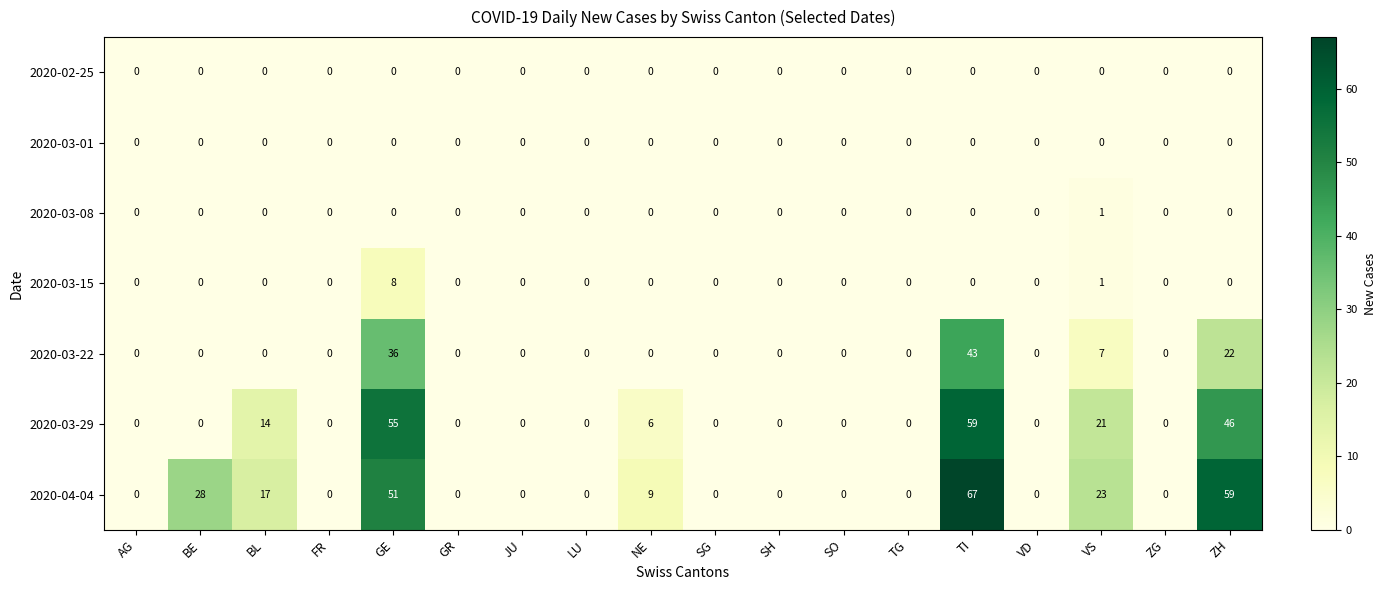

True or false: 2020-04-04 has a value of 67 at TI.

True